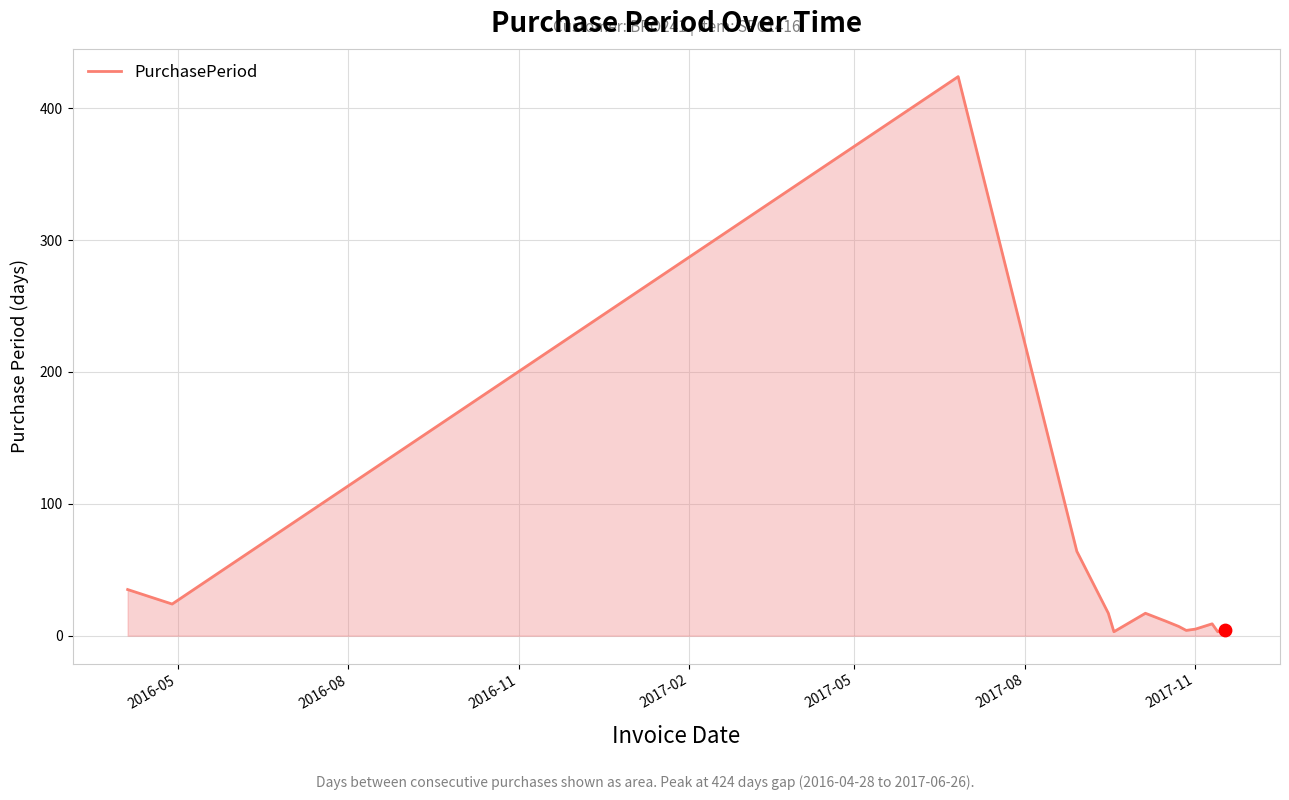

What is the difference between the maximum and minimum values?

421